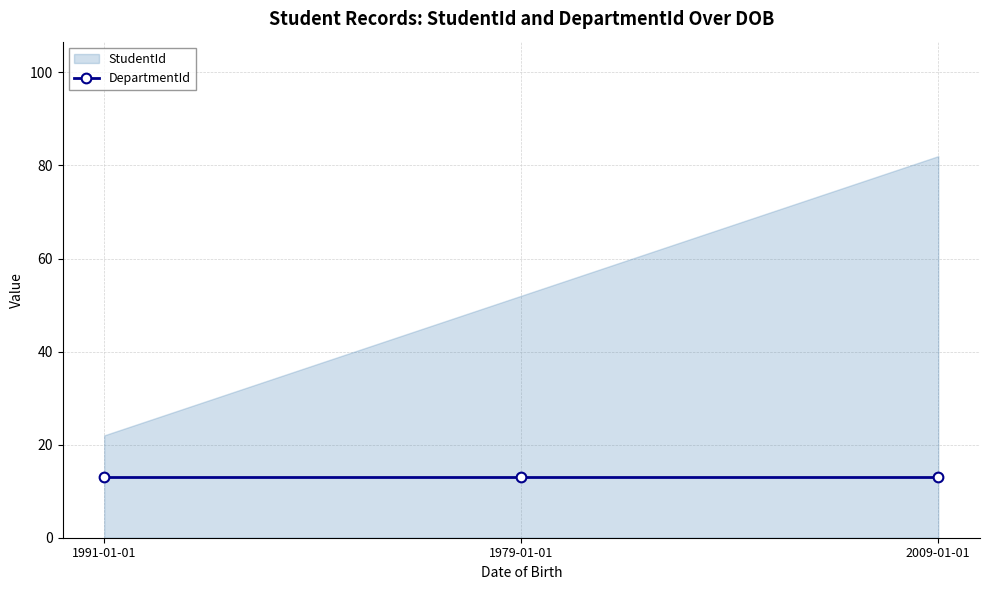

What is the difference between the highest and lowest values at 1979-01-01?

39